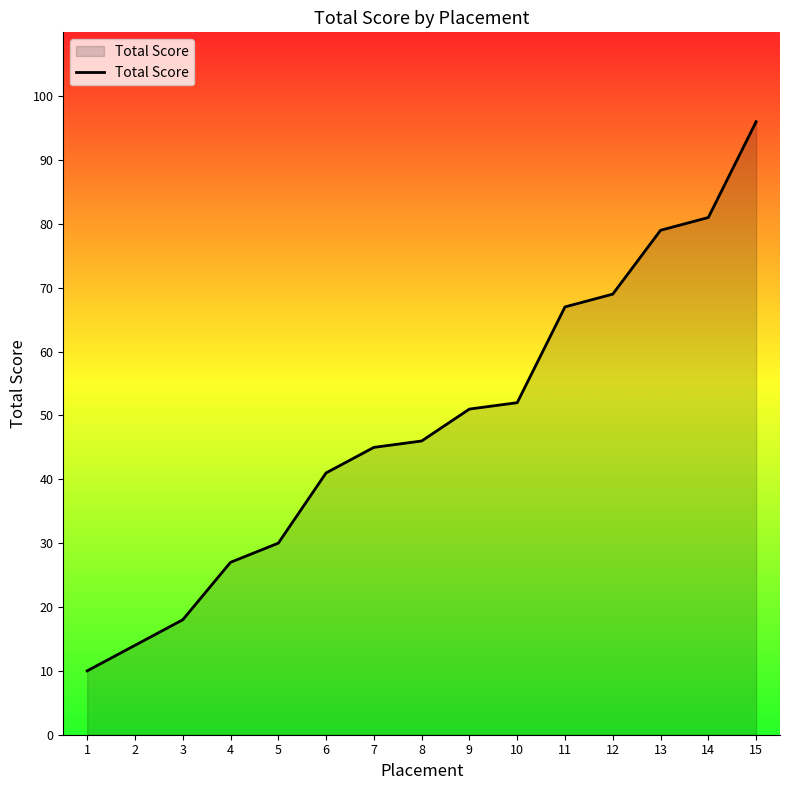

Reading left to right, extract all data points from this chart.

10	14	18	27	30	41	45	46	51	52	67	69	79	81	96